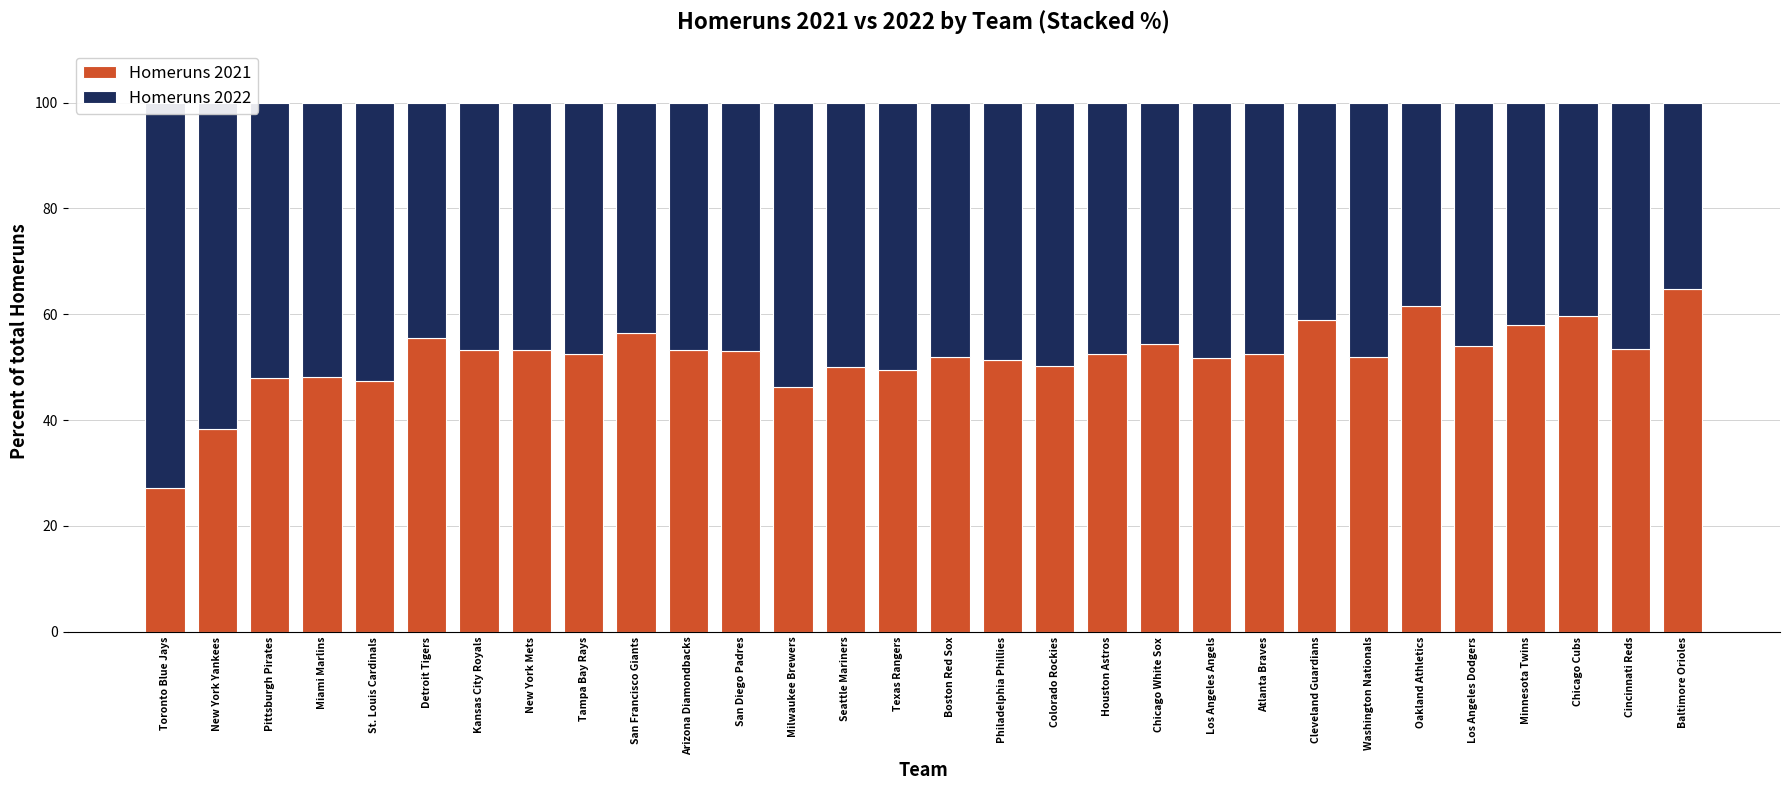

Which category has the lowest value in the Homeruns 2021 series?

Toronto Blue Jays